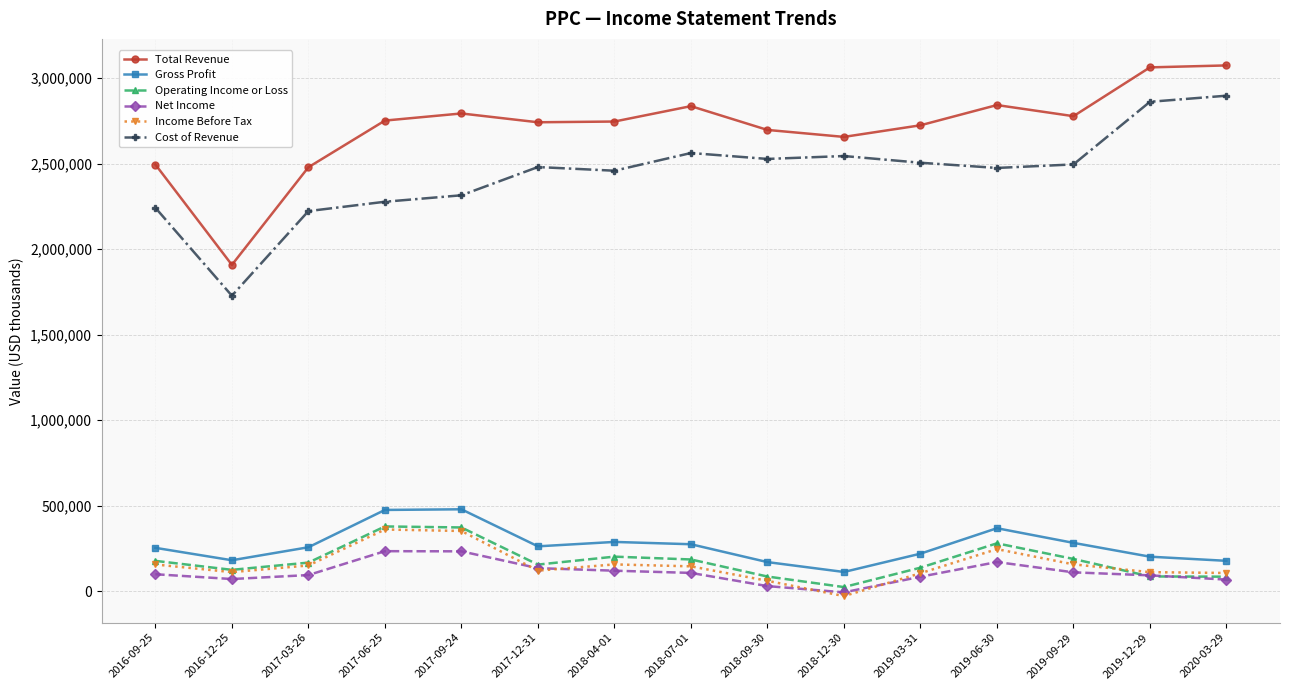

Does the chart display data point markers on the line(s)?

Yes